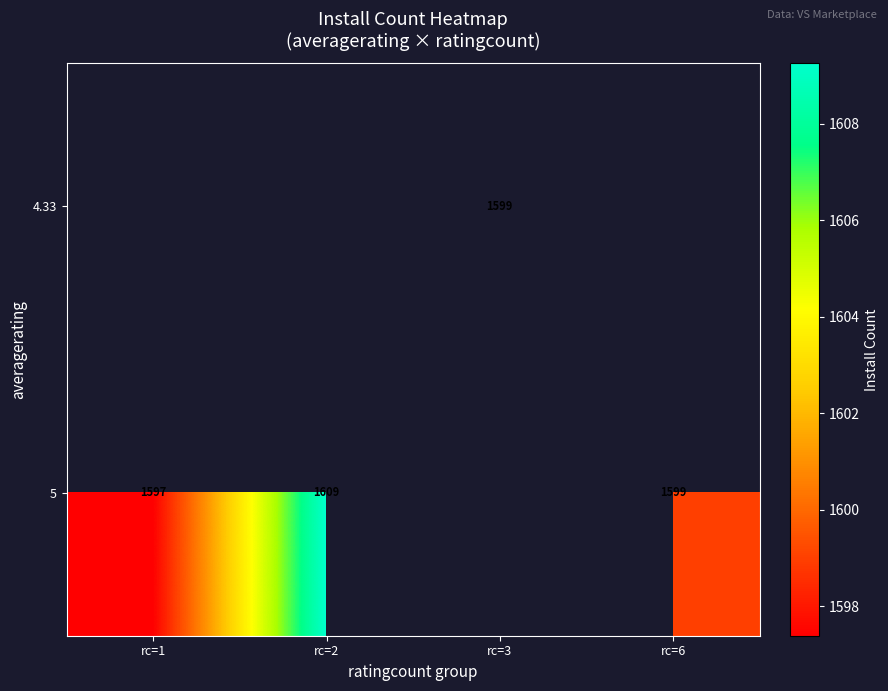

What is the greatest value displayed?

1609.2